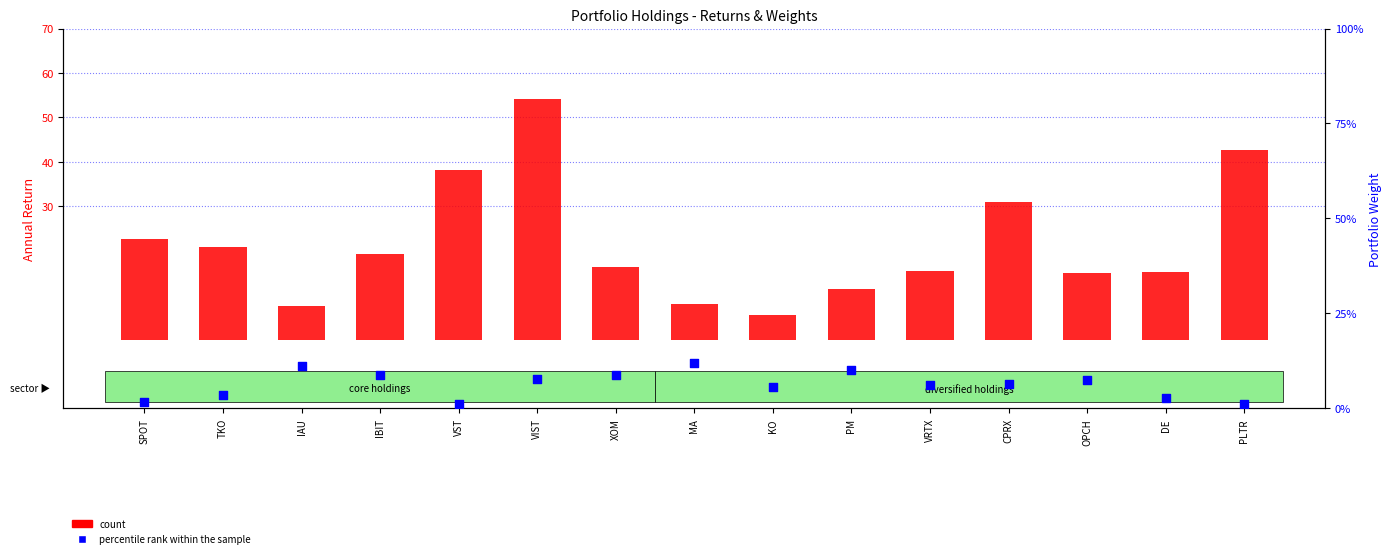

Is the value of percentile rank within the sample at DE greater than the value of count at SPOT?

No